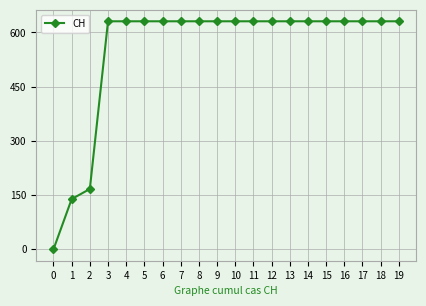

What is the maximum value shown in the chart?

631